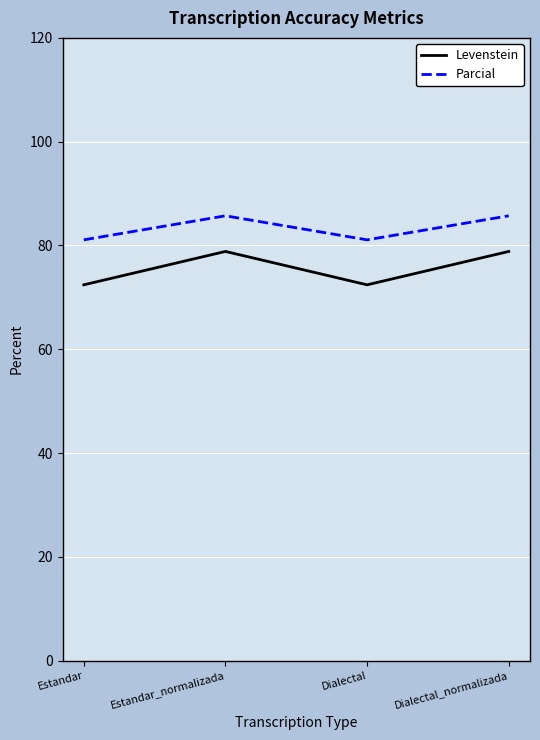

What is the difference between the highest and lowest values at Estandar_normalizada?

6.9